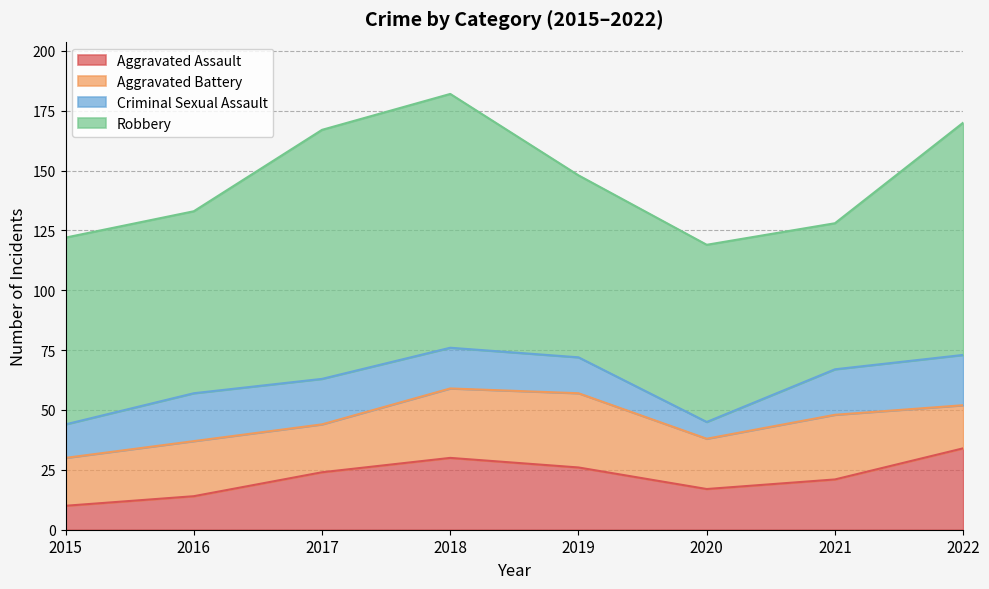

What is the sum of all Aggravated Battery values?

189